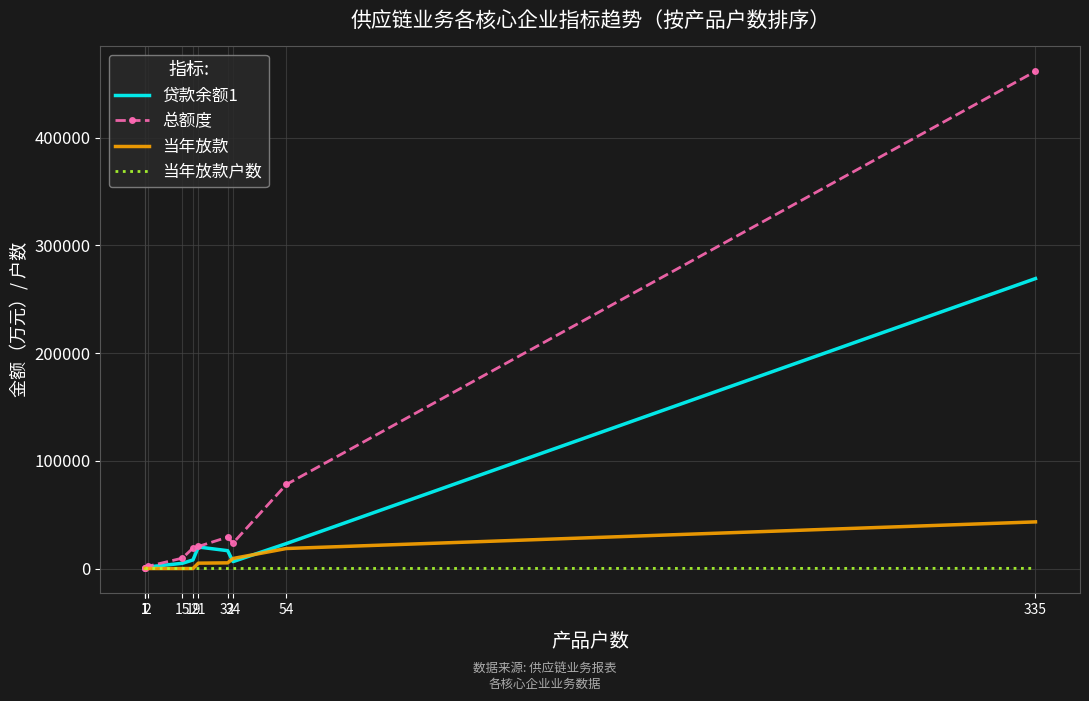

Reading left to right, extract all data points from this chart.

贷款余额1: 1=199.7	1=0.5	1=27.4	2=1453.2	15=4844.5	19=7993.1	21=19974.3	32=16571.7	34=6422.1	54=23156.3	335=269158.6
总额度: 1=472.0	1=100.0	1=800.0	2=2000.0	15=9650.0	19=19000.0	21=20500.0	32=29150.0	34=23578.0	54=78000.0	335=461550.0
当年放款: 1=199.7	1=0.0	1=0.0	2=0.0	15=0.0	19=0.0	21=4984.9	32=5277.6	34=9305.6	54=18578.9	335=43299.9
当年放款户数: 1=1.0	1=0.0	1=0.0	2=0.0	15=0.0	19=0.0	21=6.0	32=24.0	34=34.0	54=54.0	335=164.0